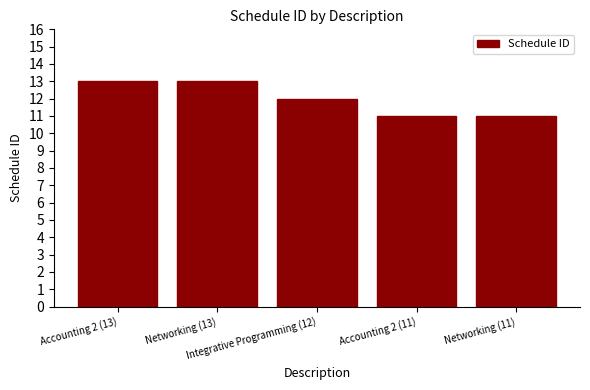

True or false: the data shows 13 at Networking (13).

True